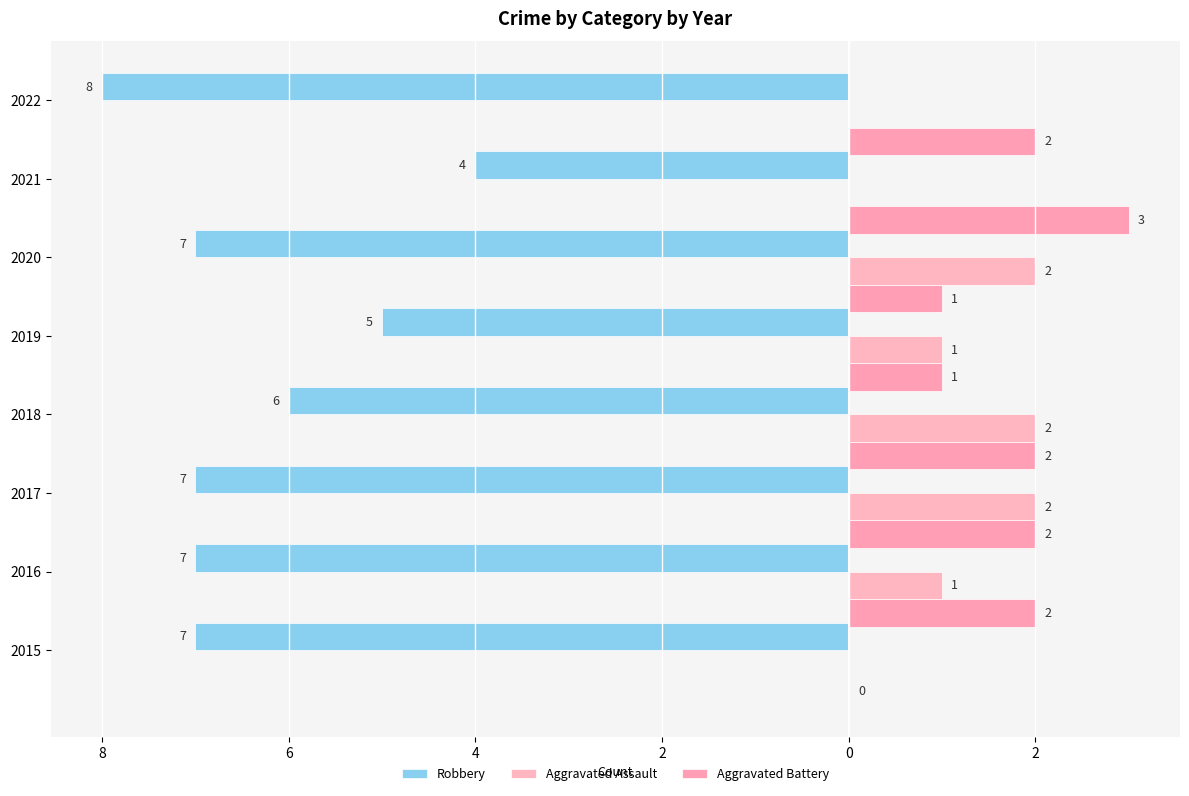

How many bars are there in total?

24